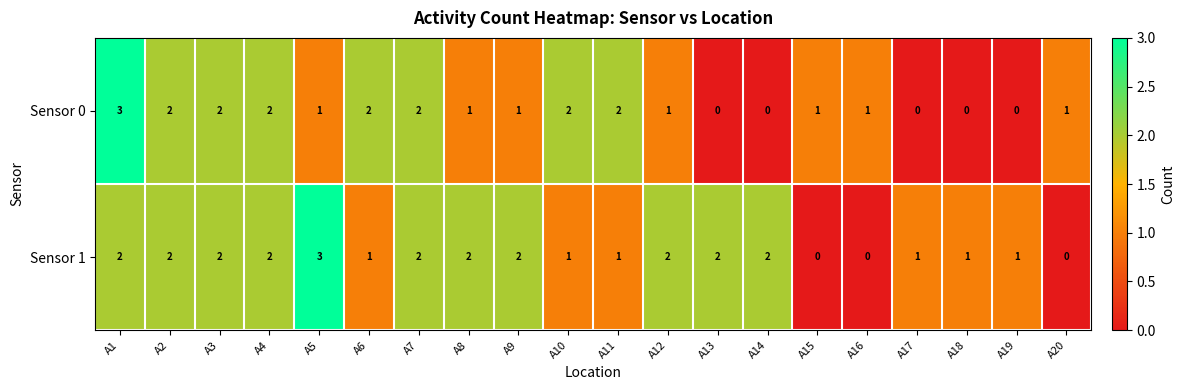

Which series has the largest total across all categories?

Sensor 1